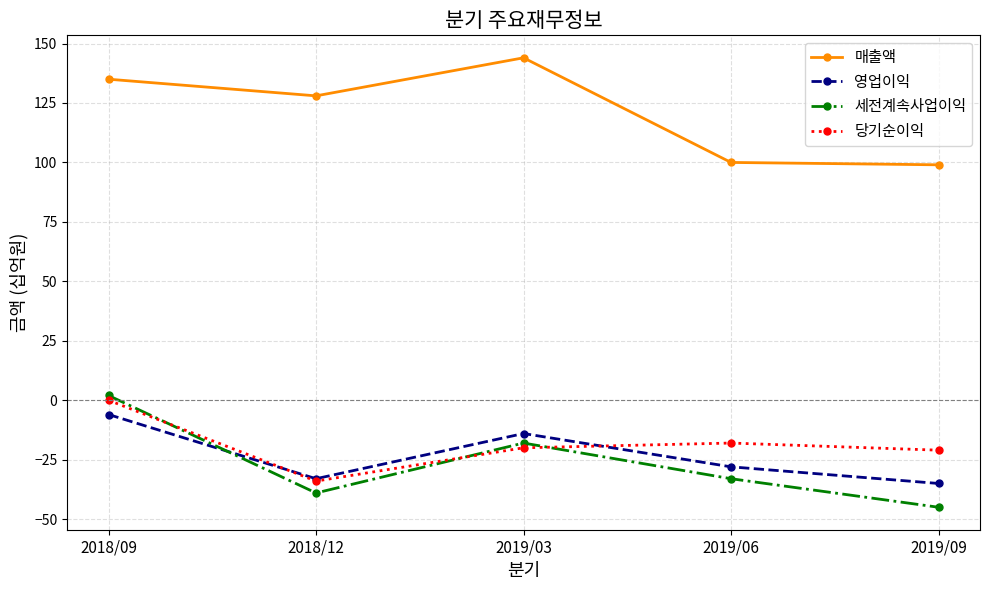

Is it true that 당기순이익 equals -18 at 2019/06?

True